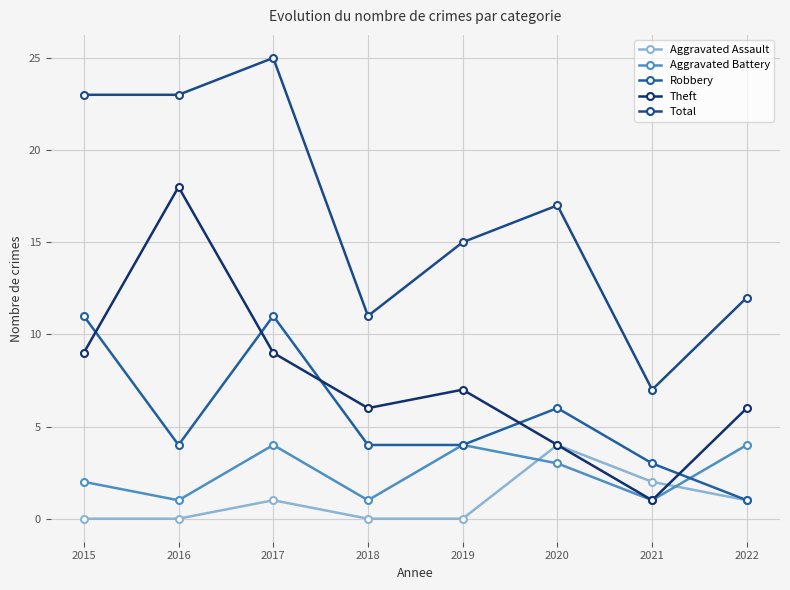

True or false: Robbery has a value of 11 at 2020.

False